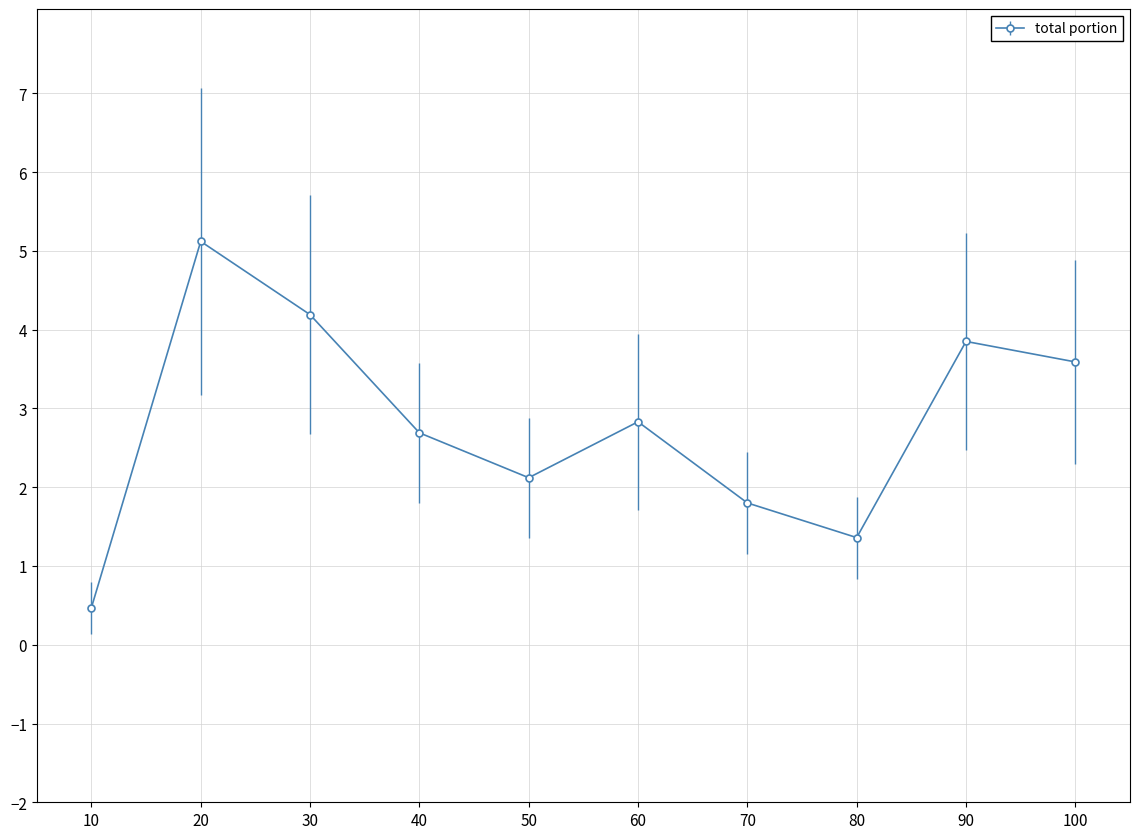

Where is the first local minimum?

50